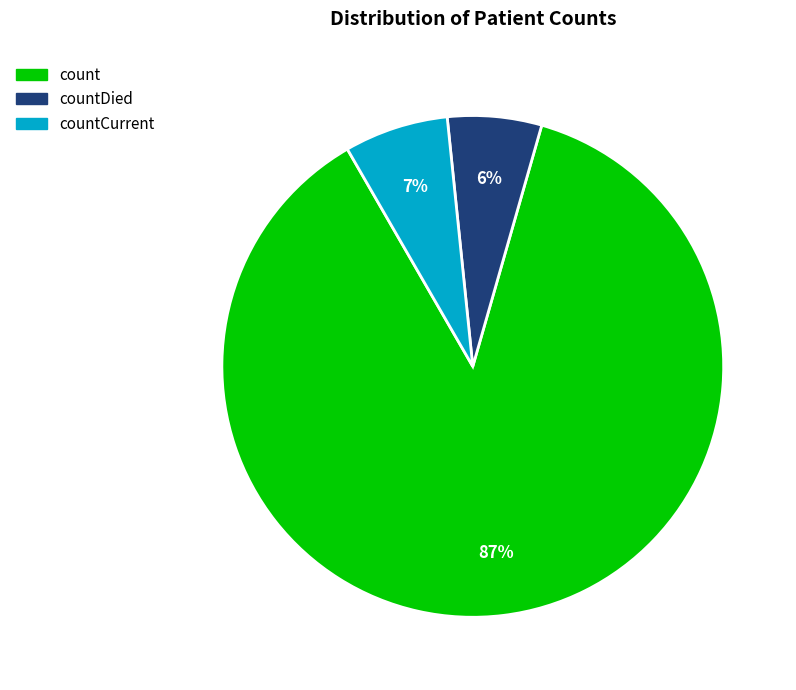

To the nearest percent, what is the average slice percentage?

33%